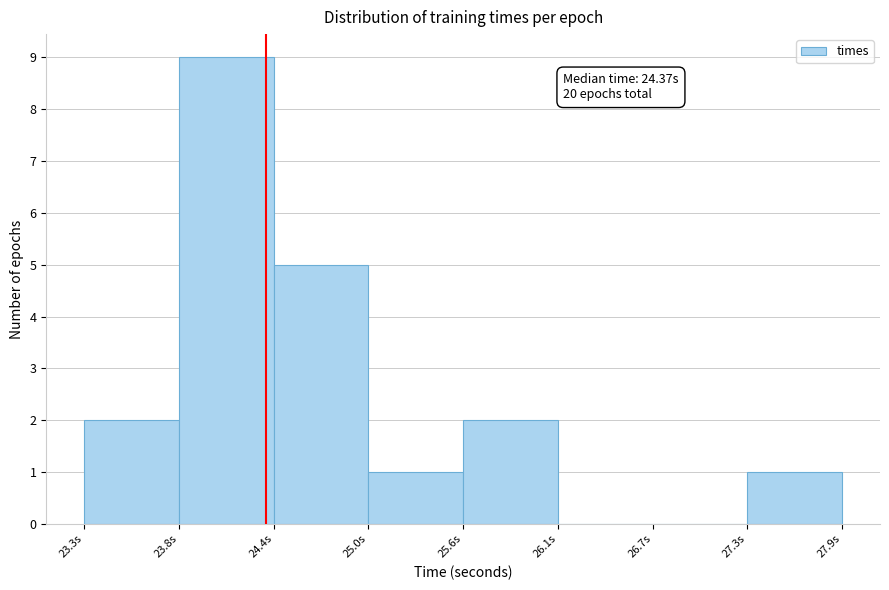

Over which range of the x-axis is the bar tallest?

23.8 to 24.4